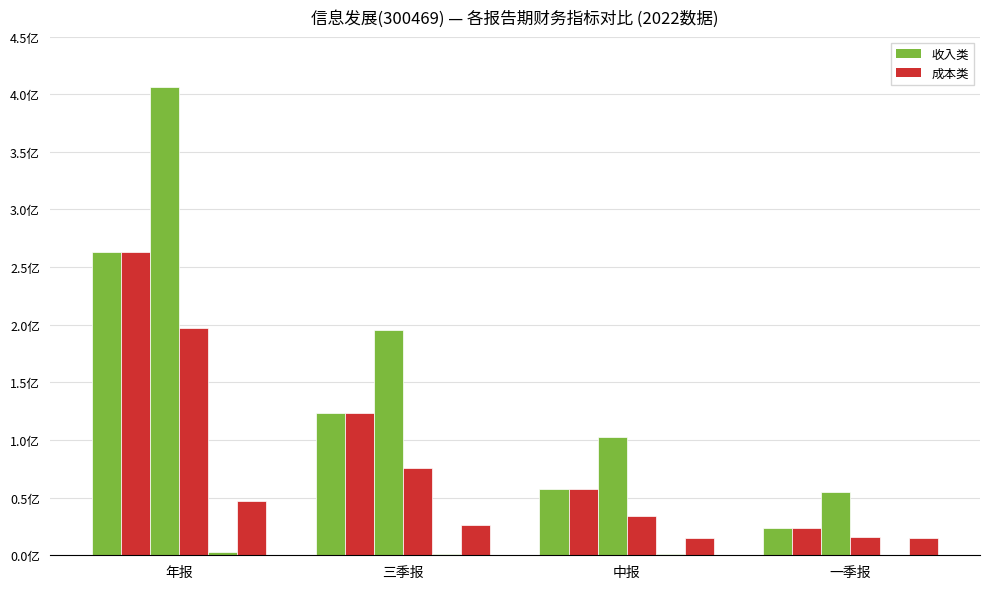

What is the smallest value displayed?

91771.8